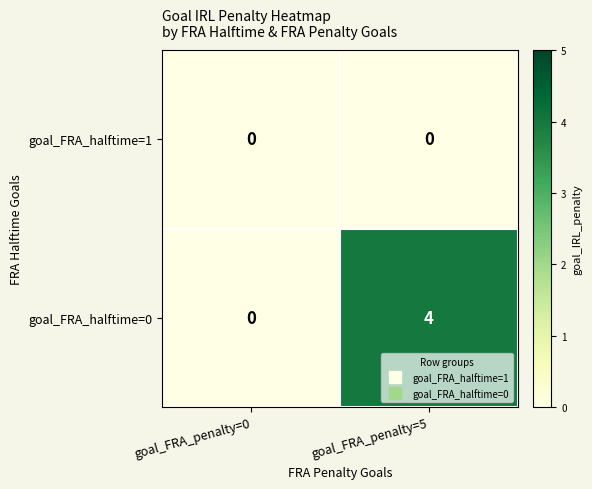

Which series has the largest total across all categories?

goal_FRA_halftime=0